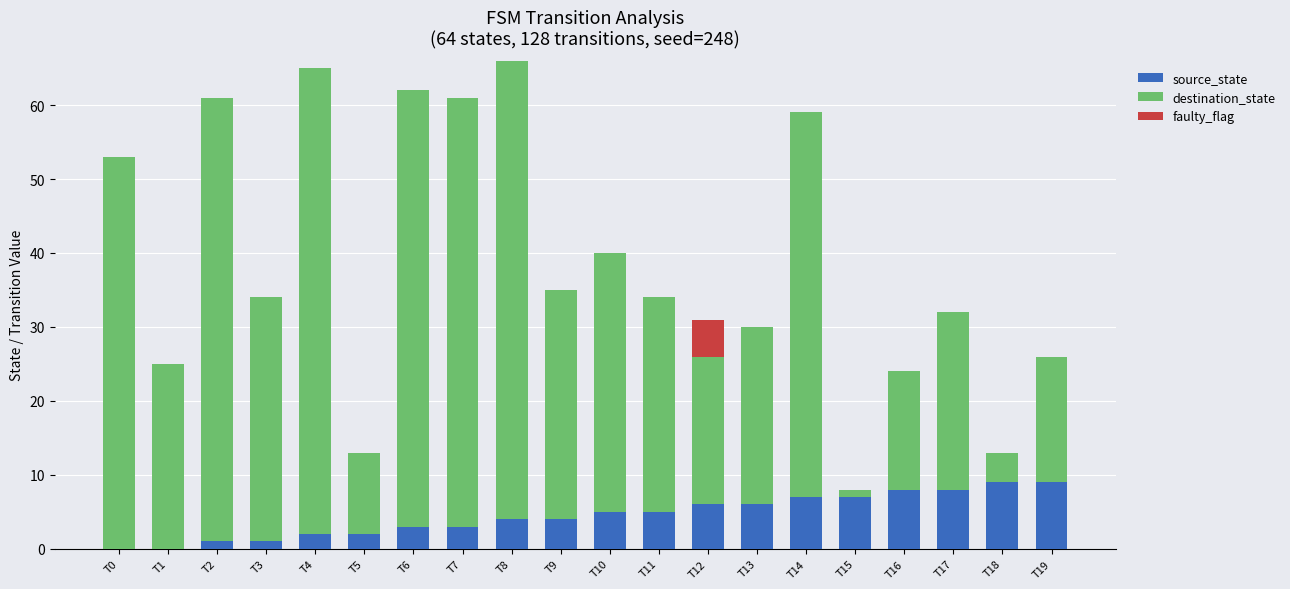

Is it true that source_state equals 5 at T10?

True